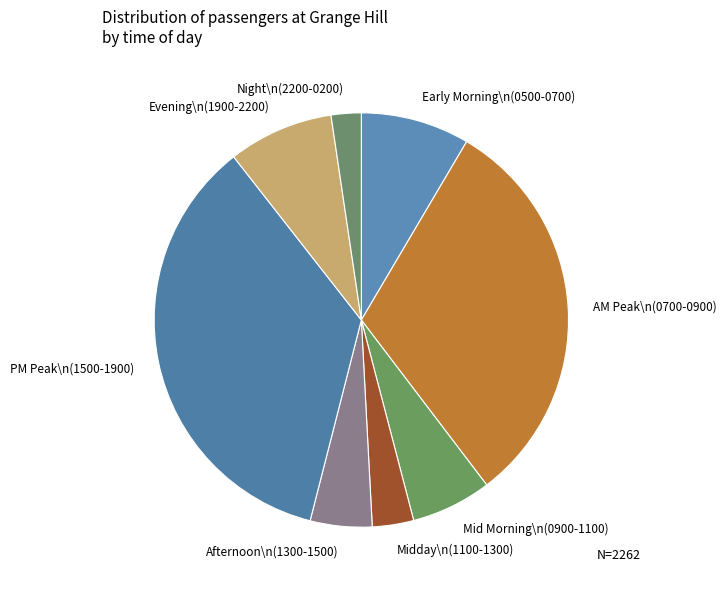

Is it true that Mid Morning\n(0900-1100) is 6% of the pie?

True